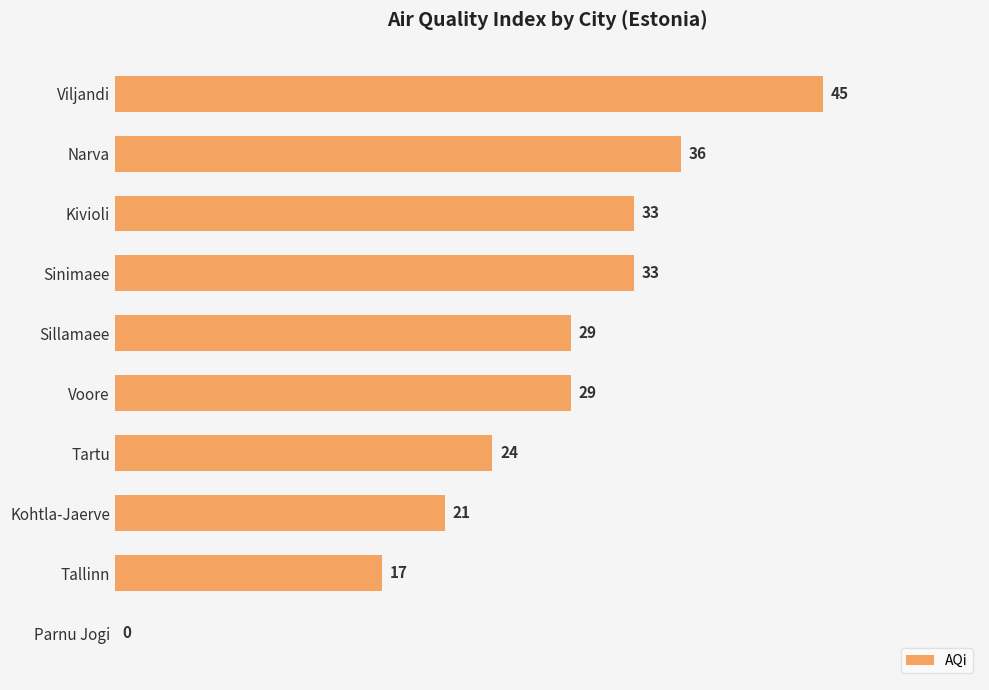

What is the change in value from Kivioli to Voore?

-4